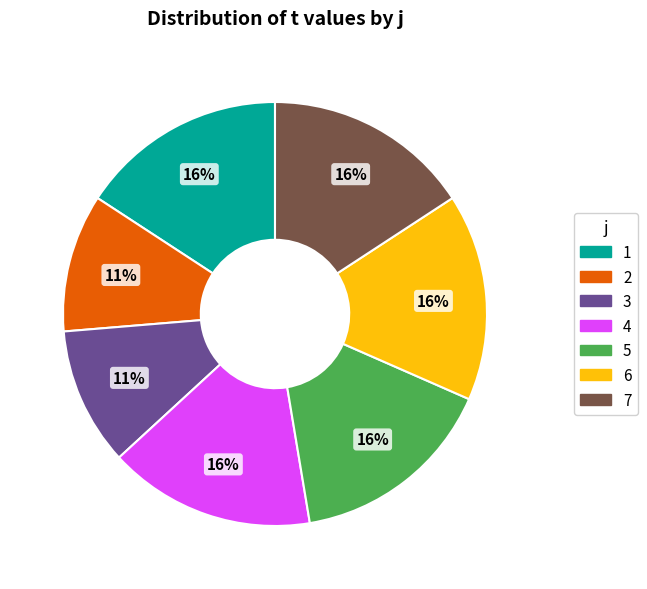

How many segments does this pie chart have?

7